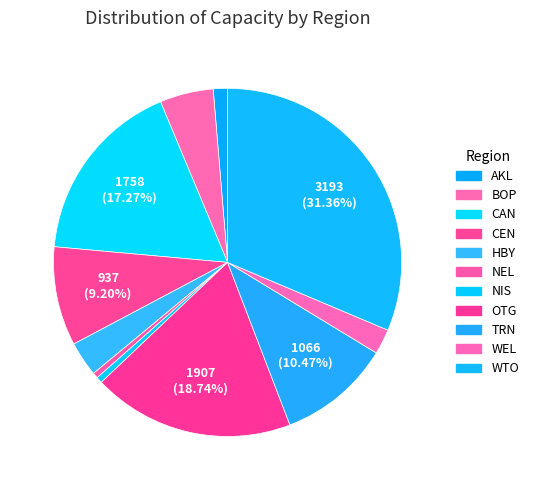

How many slices are in this pie chart?

11